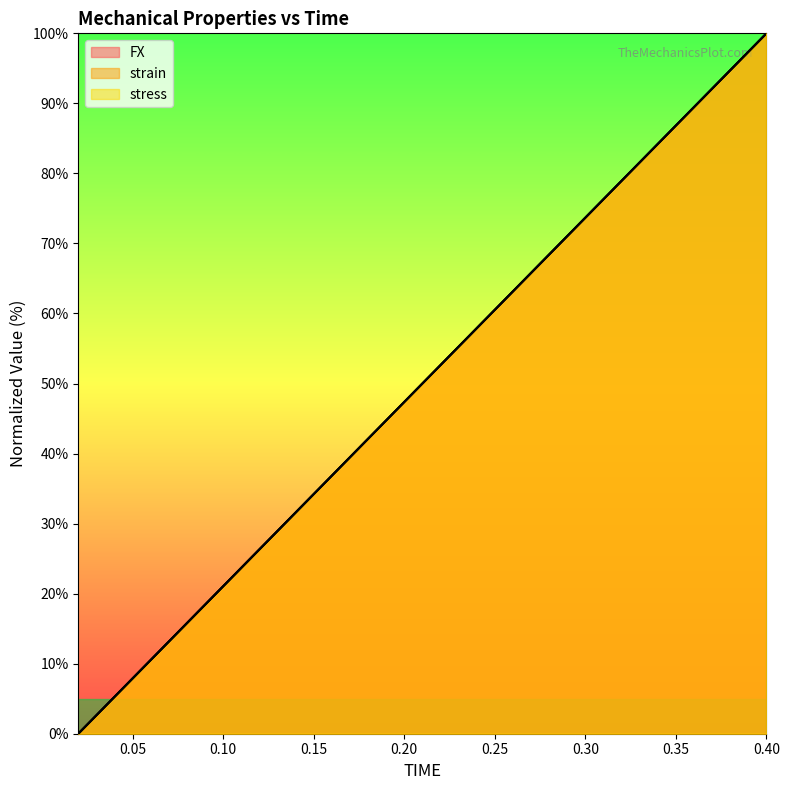

Which series has the largest total across all categories?

strain